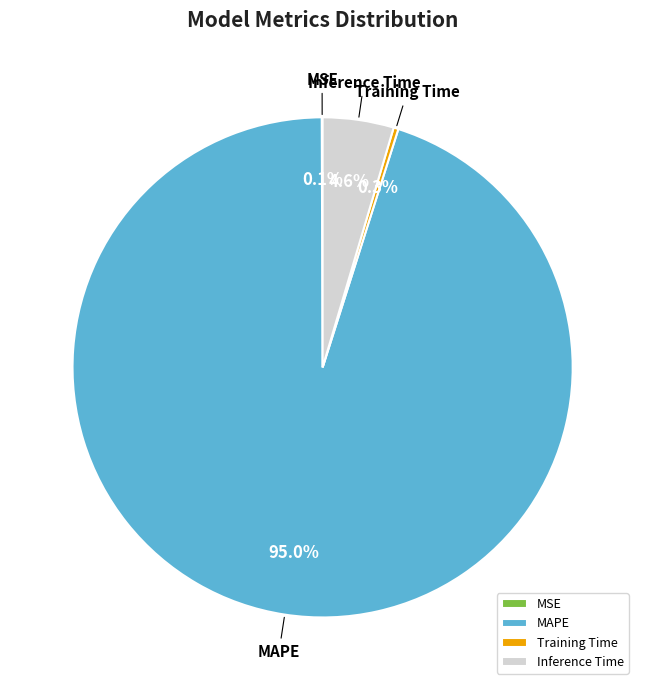

How much of the chart is everything except MAPE?

5.0%